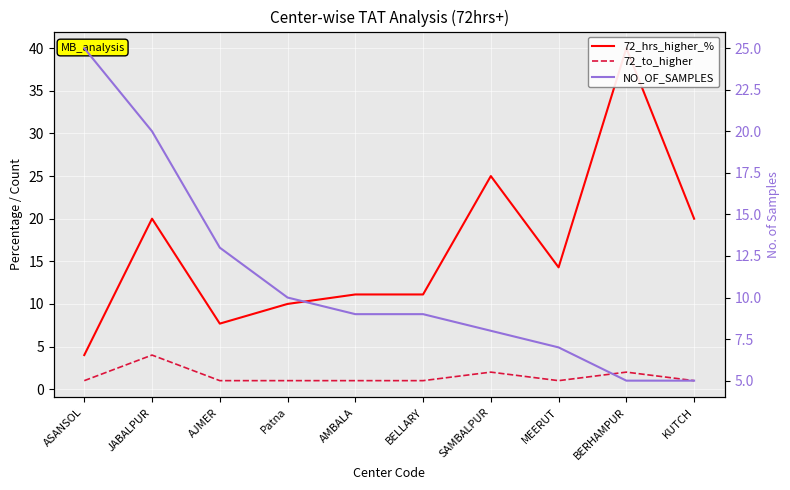

What value does the 72_to_higher series have at ASANSOL?

1.0